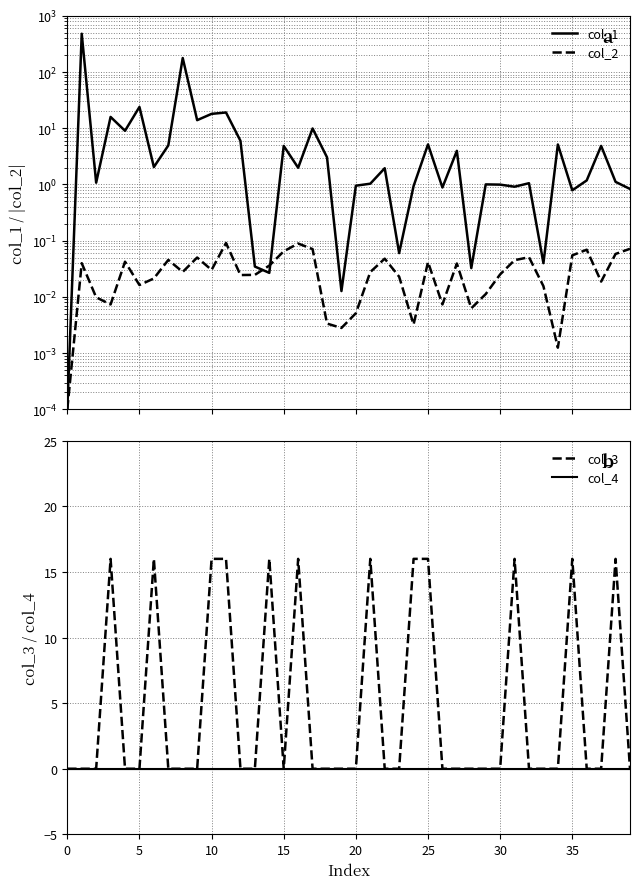

What is the difference between the maximum and minimum values in the col_2 series?

0.1